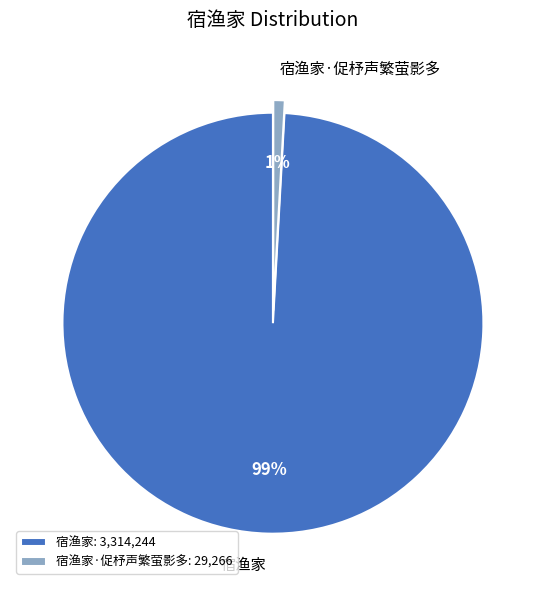

Which slice is the smallest?

宿渔家·促杼声繁萤影多